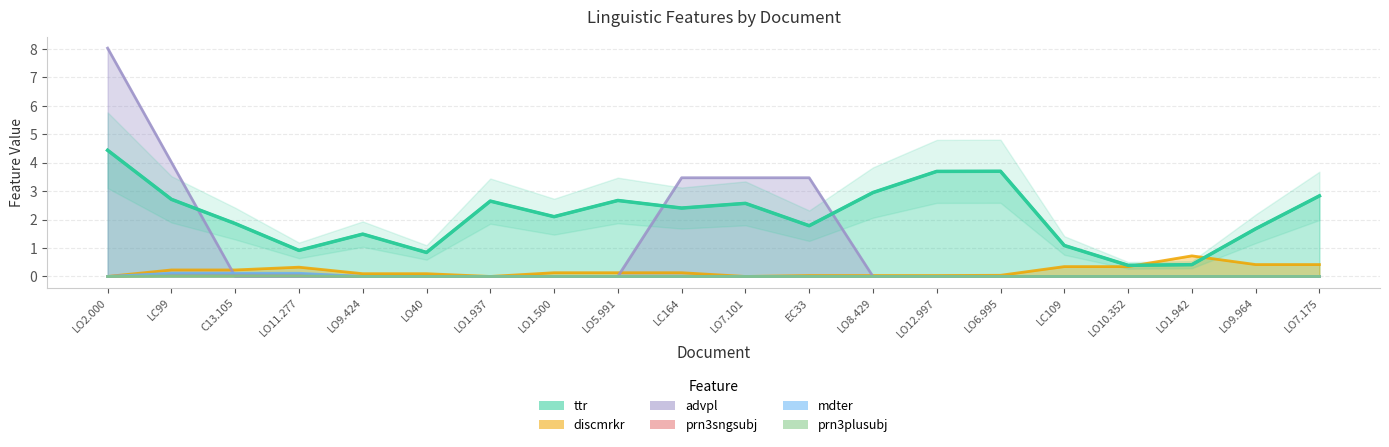

At which label does prn3sngsubj reach its peak?

C13.105